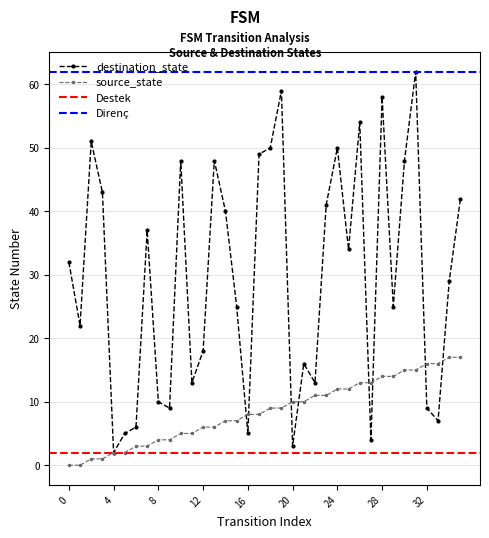

What is the greatest value displayed?

62